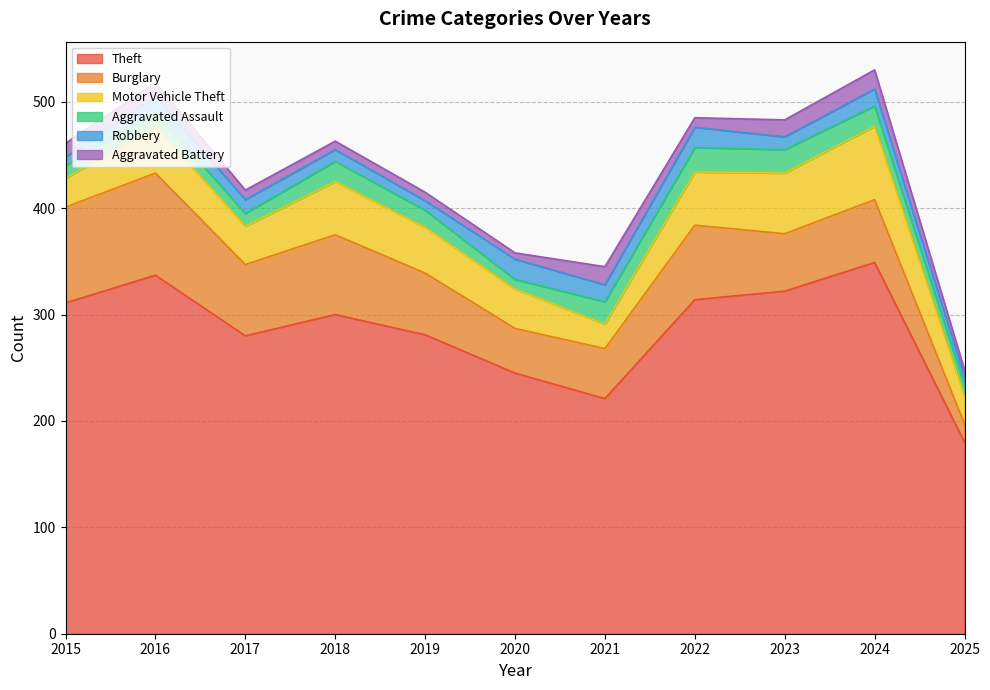

Is the value of Aggravated Battery at 2019 greater than the value of Burglary at 2019?

No